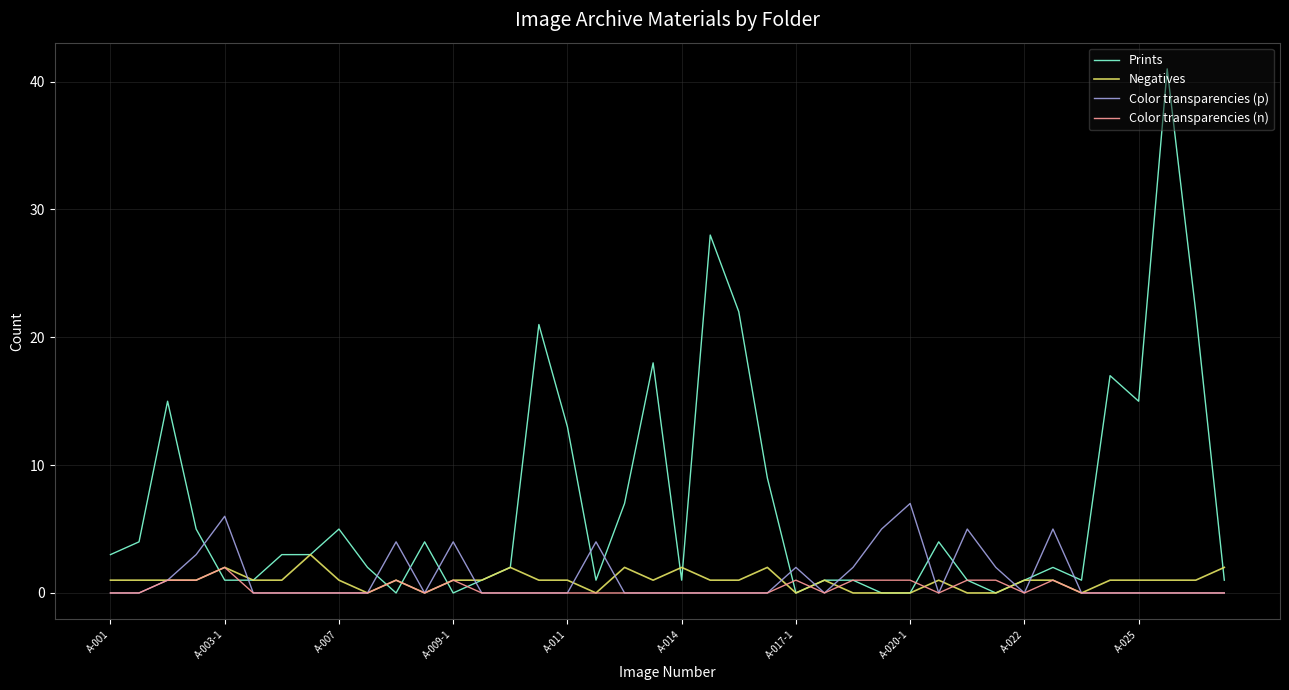

Which series has the largest range (max minus min)?

Prints